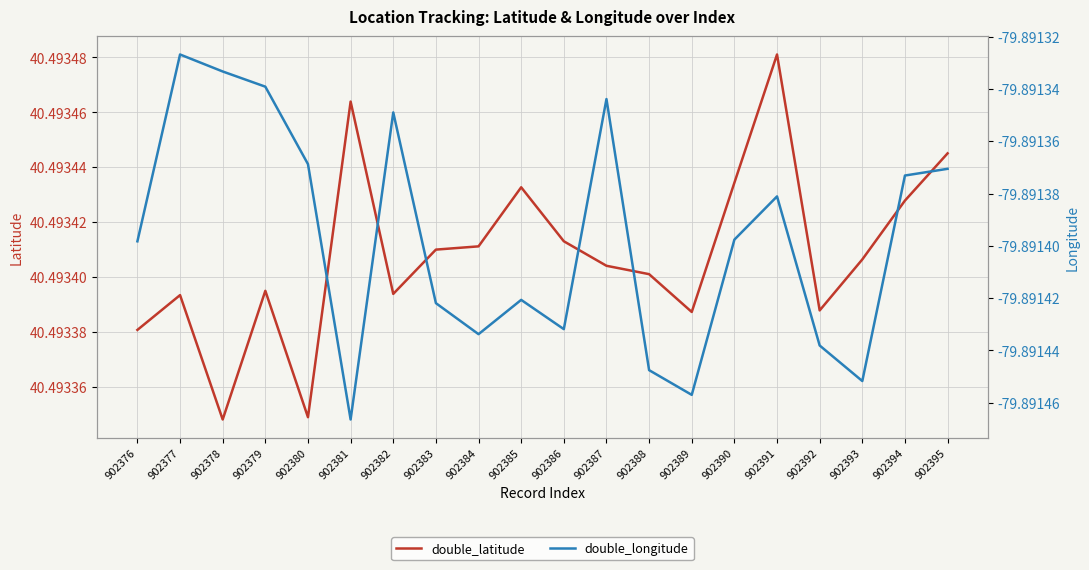

What is the maximum value shown in the chart?

40.5